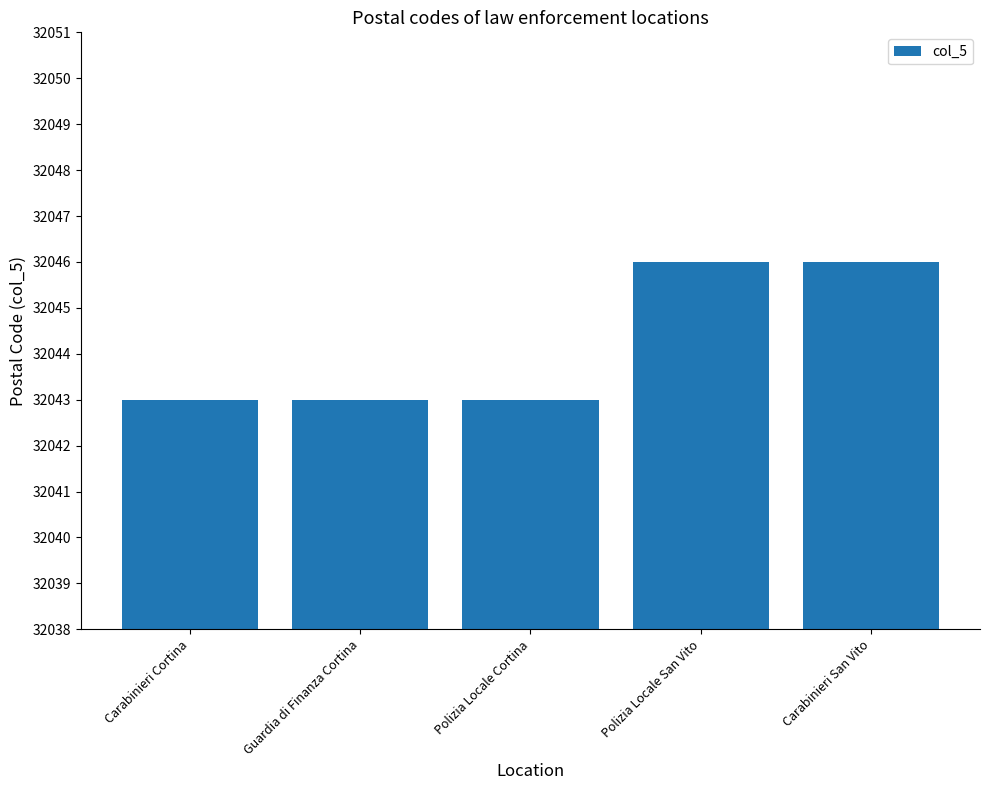

How many bars are there in total?

5